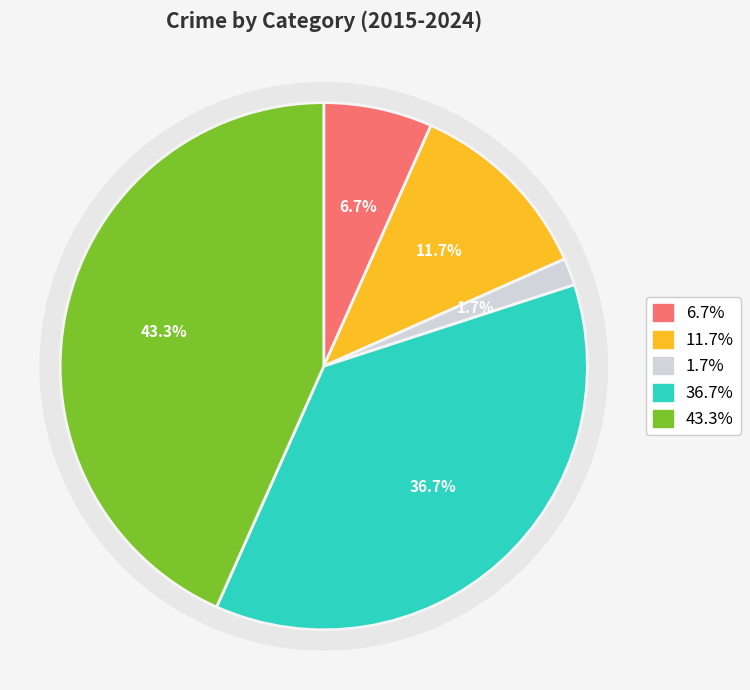

True or false: Aggravated Battery accounts for 12% of the total.

True